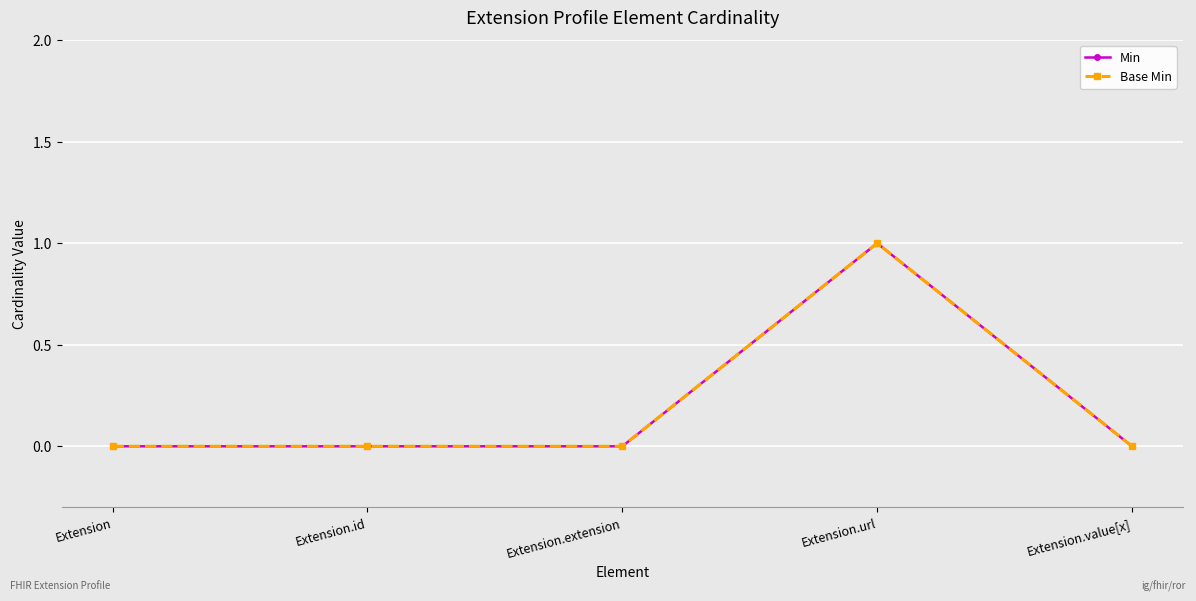

True or false: Base Min and Min intersect in this chart.

False